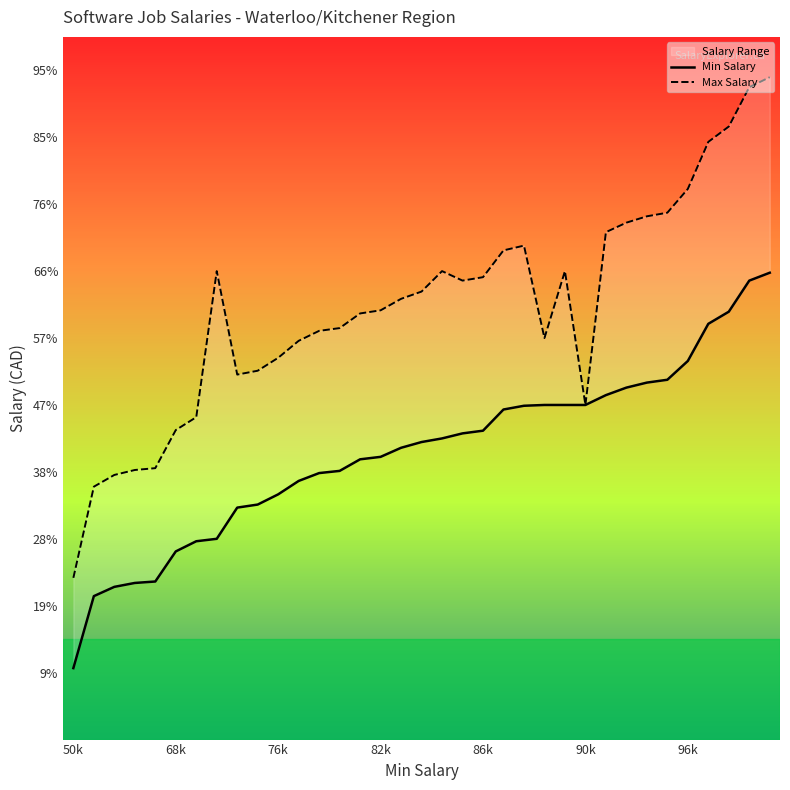

True or false: Max Salary and Min Salary intersect in this chart.

False